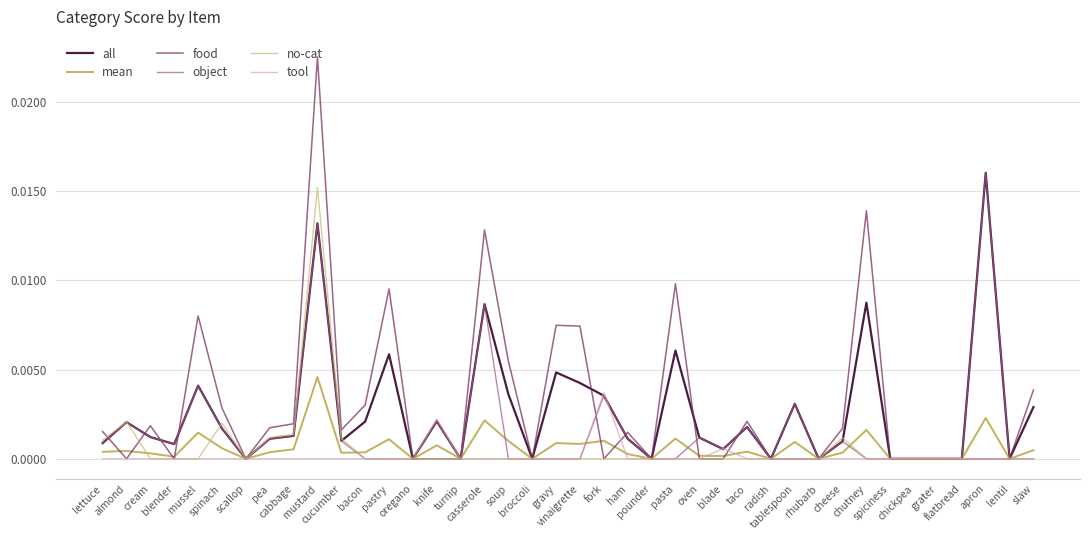

Which series has the widest spread of values?

food